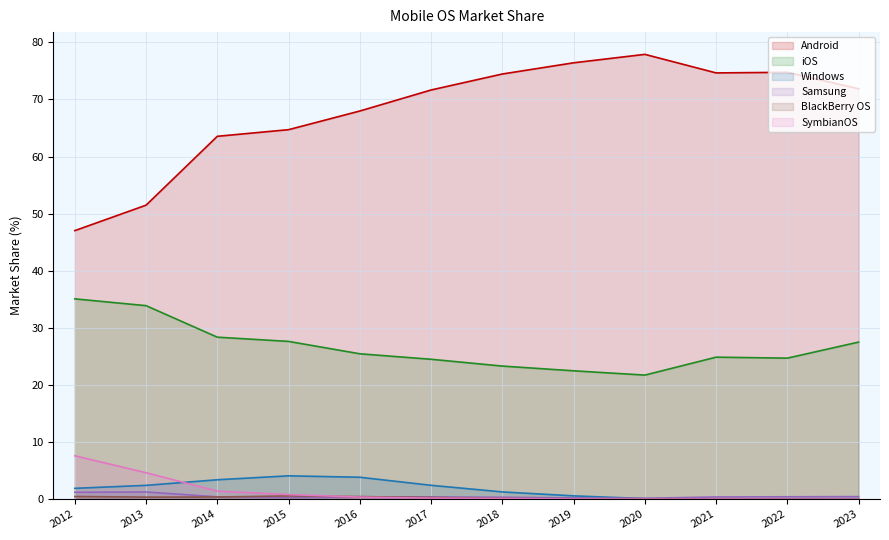

True or false: Android and iOS cross at least once.

False